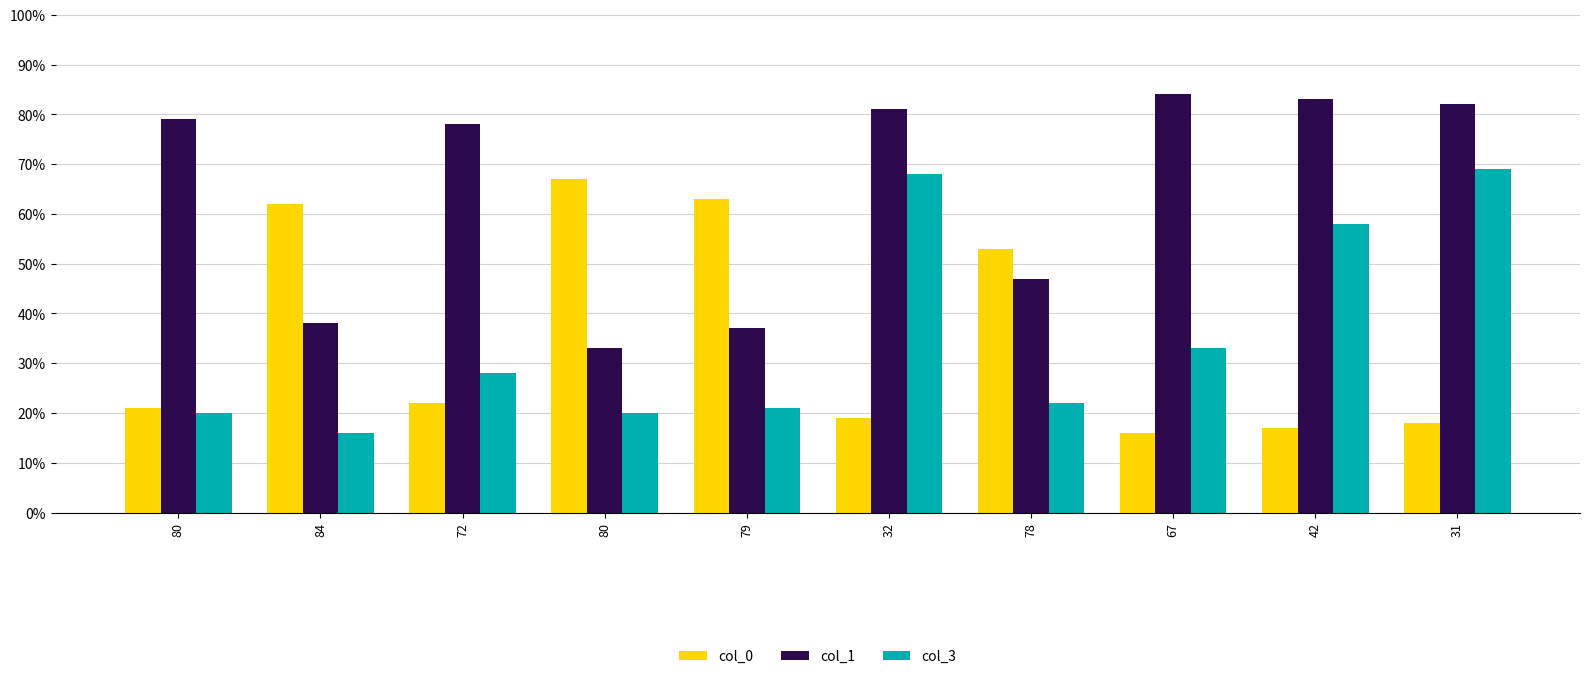

Reading left to right, extract all data points from this chart.

col_0: 21	62	22	67	63	19	53	16	17	18
col_1: 79	38	78	33	37	81	47	84	83	82
col_3: 20	16	28	20	21	68	22	33	58	69